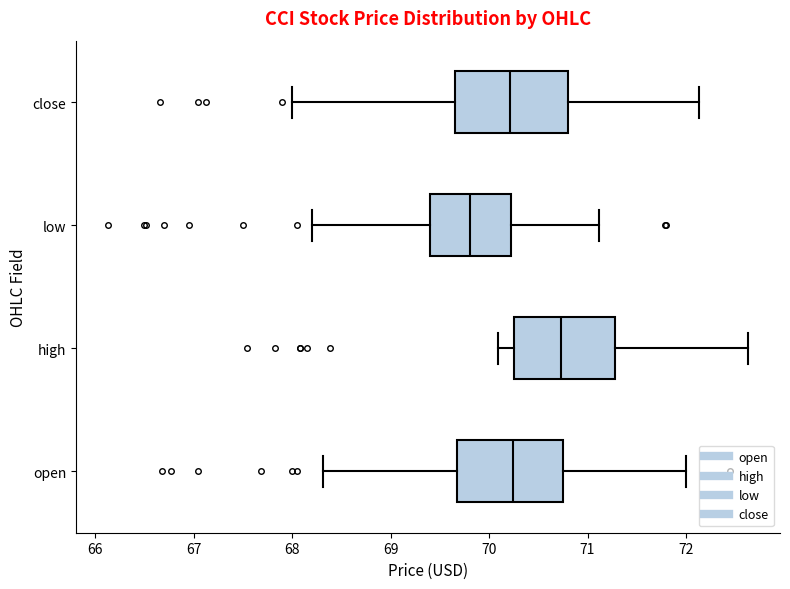

Reading bottom to top, transcribe this box plot: for each box, give where its median line is, the range the box spans, and where its two whiskers end, as read against the x-axis. The values are not printed on the chart, so give them approximately, as read against the axis.

open: median 70.2, box 69.7 to 70.7, whiskers 68.3 to 72.0
high: median 70.7, box 70.3 to 71.3, whiskers 70.1 to 72.6
low: median 69.8, box 69.4 to 70.2, whiskers 68.2 to 71.1
close: median 70.2, box 69.7 to 70.8, whiskers 68.0 to 72.1